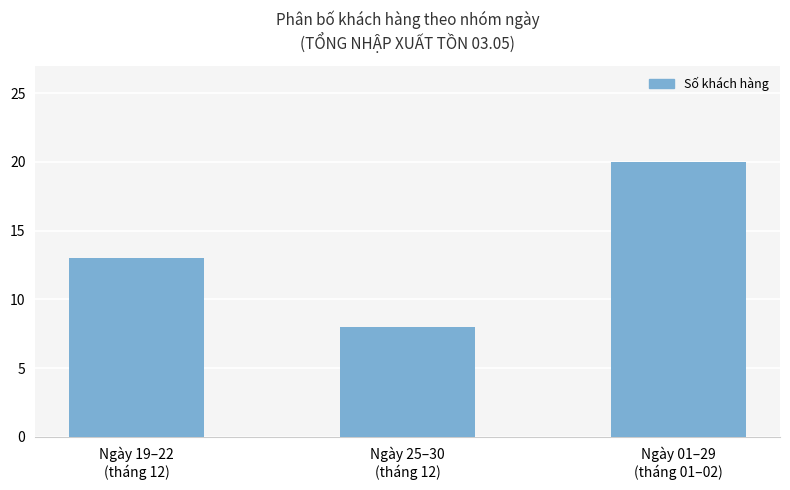

List the labels in order of value, smallest first.

Ngày 25–30
(tháng 12), Ngày 19–22
(tháng 12), Ngày 01–29
(tháng 01–02)